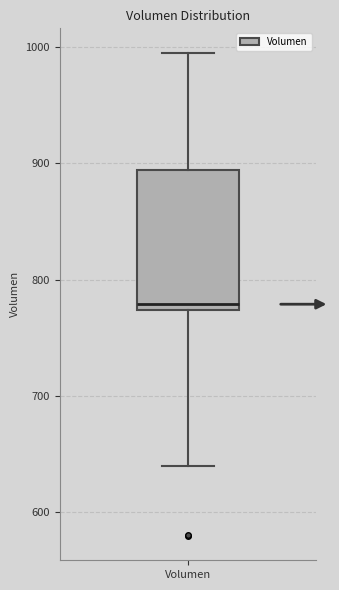

Where does the median line of the box for Volumen sit on the y-axis? The values are not printed on the chart, so give them approximately, as read against the axis.

780